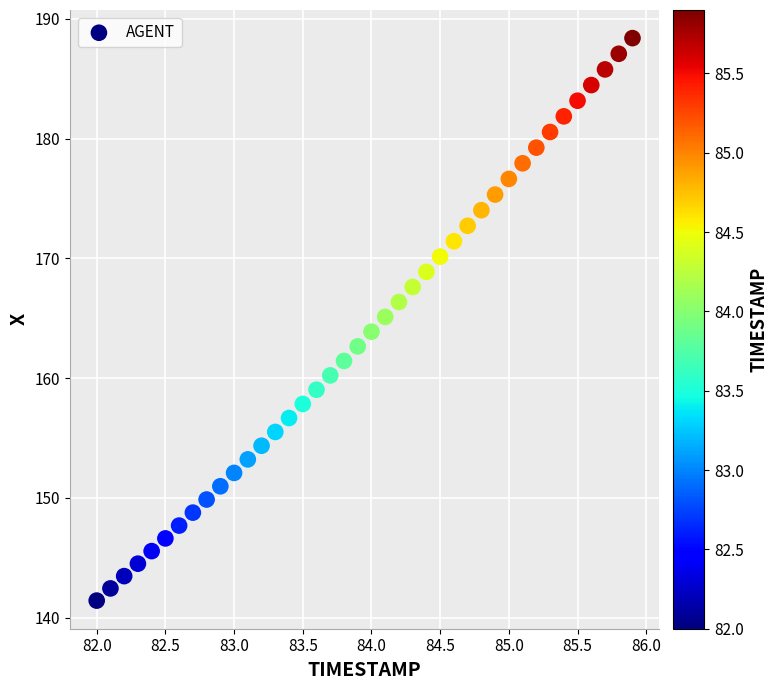

What is the range of Y values (max minus min)?

47.0